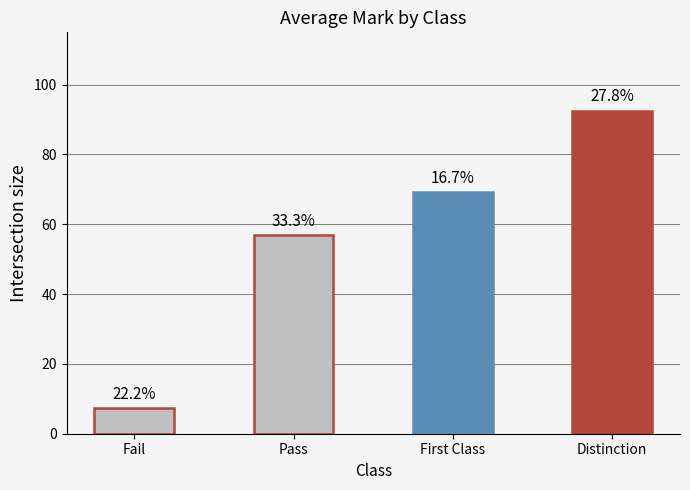

At which label does the data first exceed 69?

First Class